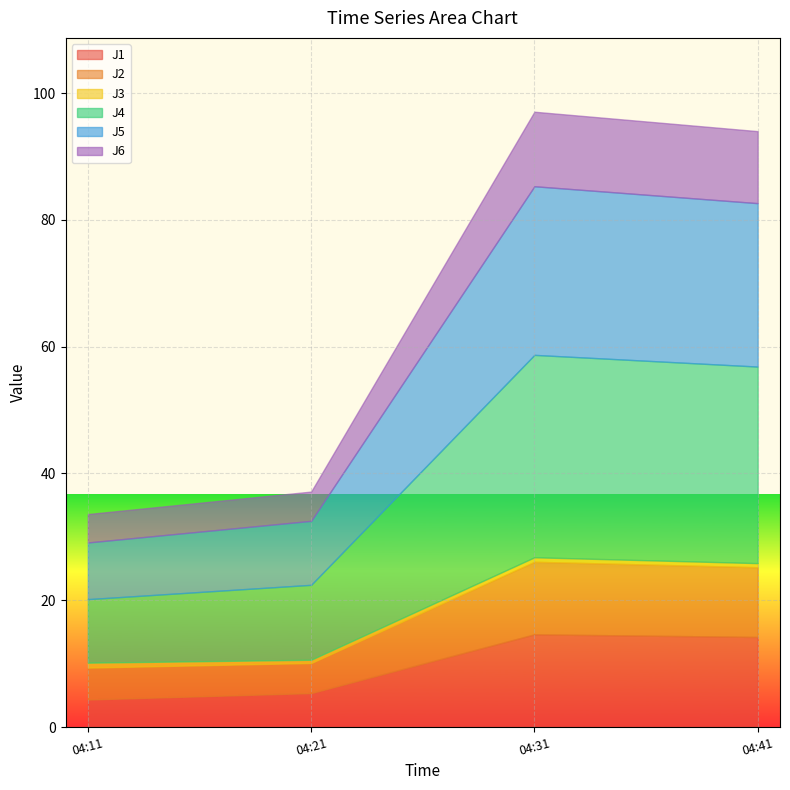

Which series has the largest total across all categories?

J4